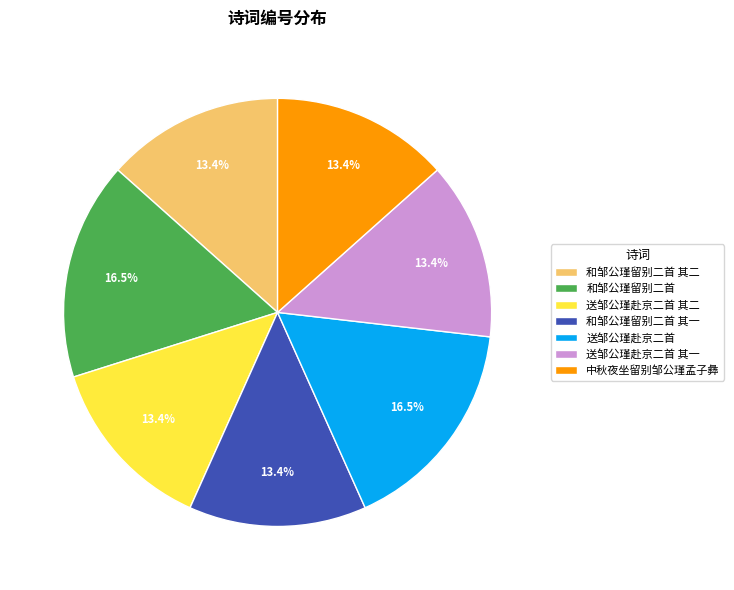

What percentage is NOT represented by 送邹公瑾赴京二首 其一?

86.6%